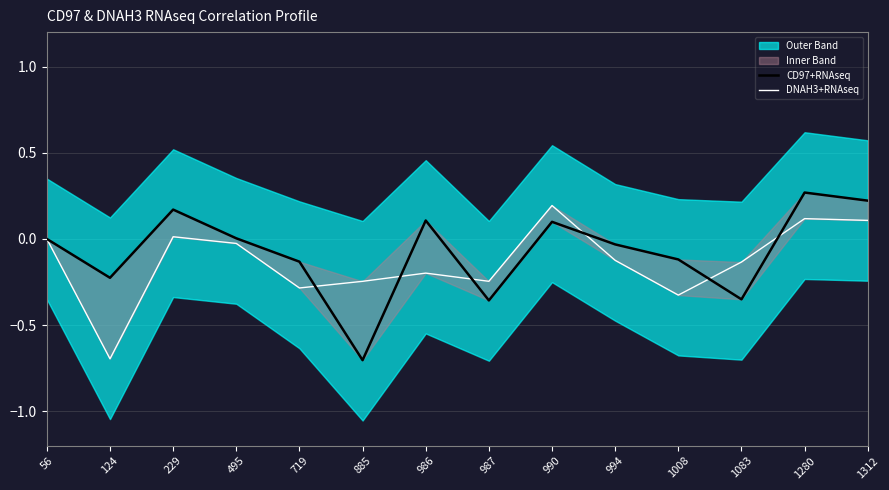

True or false: CD97+RNAseq and DNAH3+RNAseq cross at least once.

True